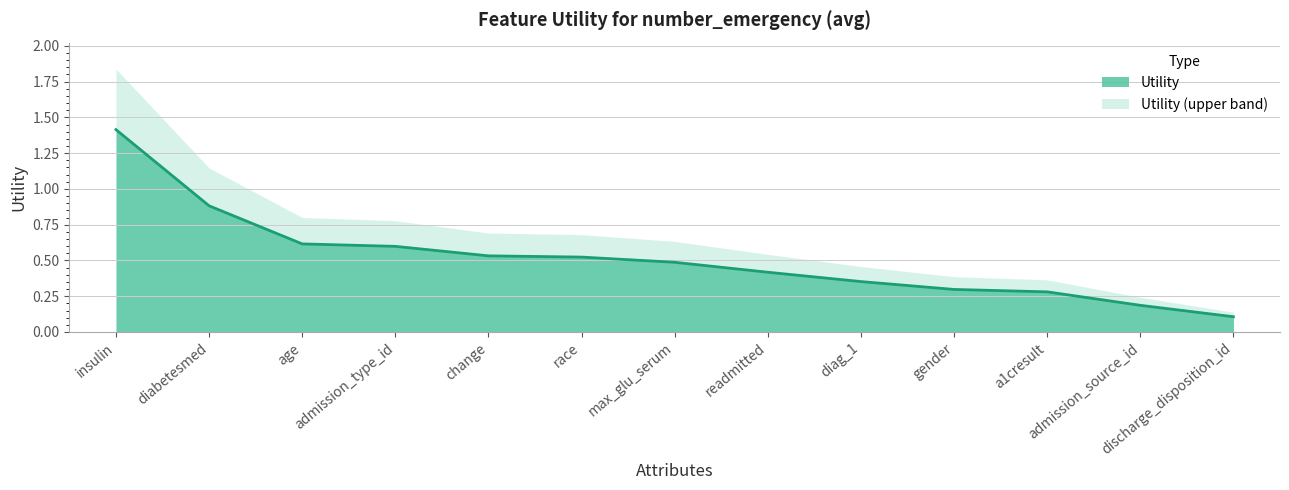

Reading left to right, what are all the values shown in this chart?

insulin=1.4	diabetesmed=0.9	age=0.6	admission_type_id=0.6	change=0.5	race=0.5	max_glu_serum=0.5	readmitted=0.4	diag_1=0.4	gender=0.3	a1cresult=0.3	admission_source_id=0.2	discharge_disposition_id=0.1